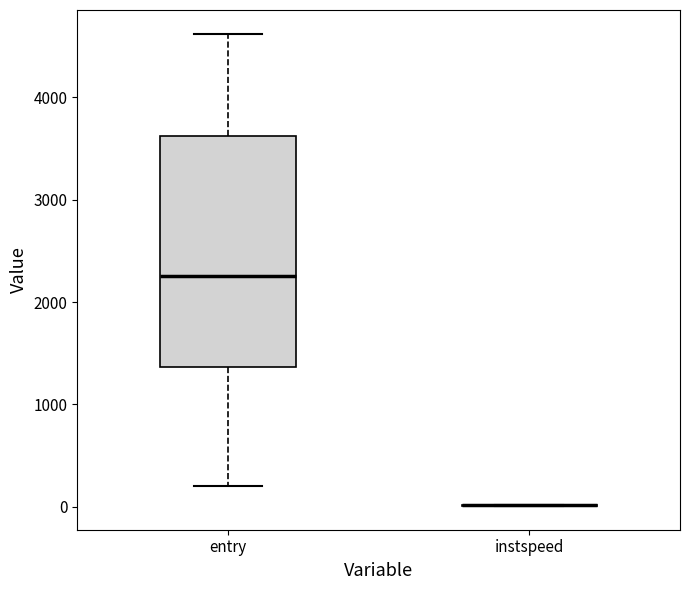

Reading left to right, transcribe this box plot: for each box, give where its median line is, the range the box spans, and where its two whiskers end, as read against the y-axis. The values are not printed on the chart, so give them approximately, as read against the axis.

entry: median 2300, box 1400 to 3600, whiskers 200 to 4600
instspeed: box collapsed to a line at 0, whiskers 0 to 0